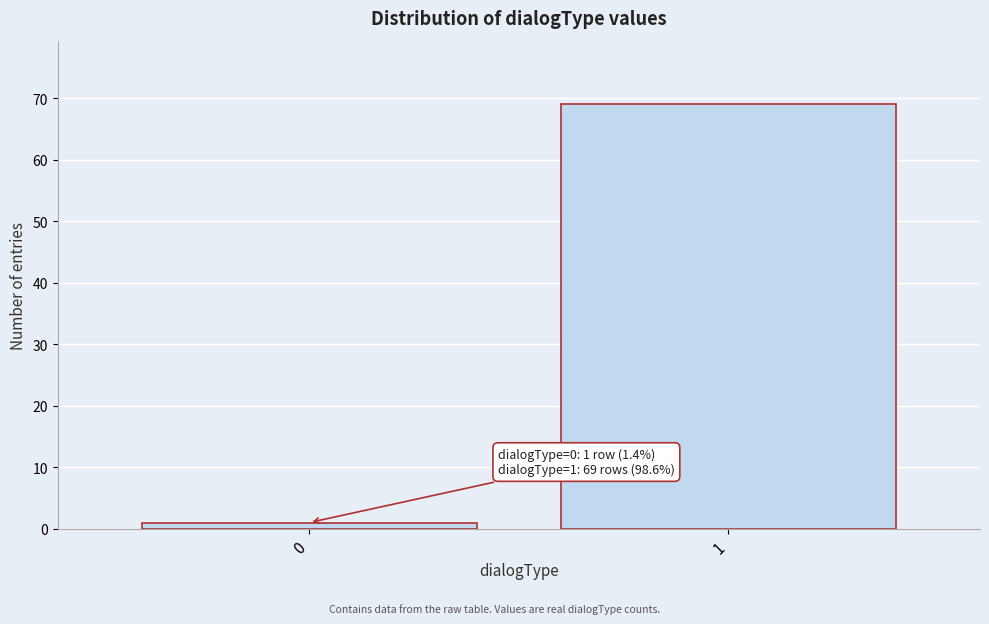

Reading right to left, extract all data points from this chart.

69	1